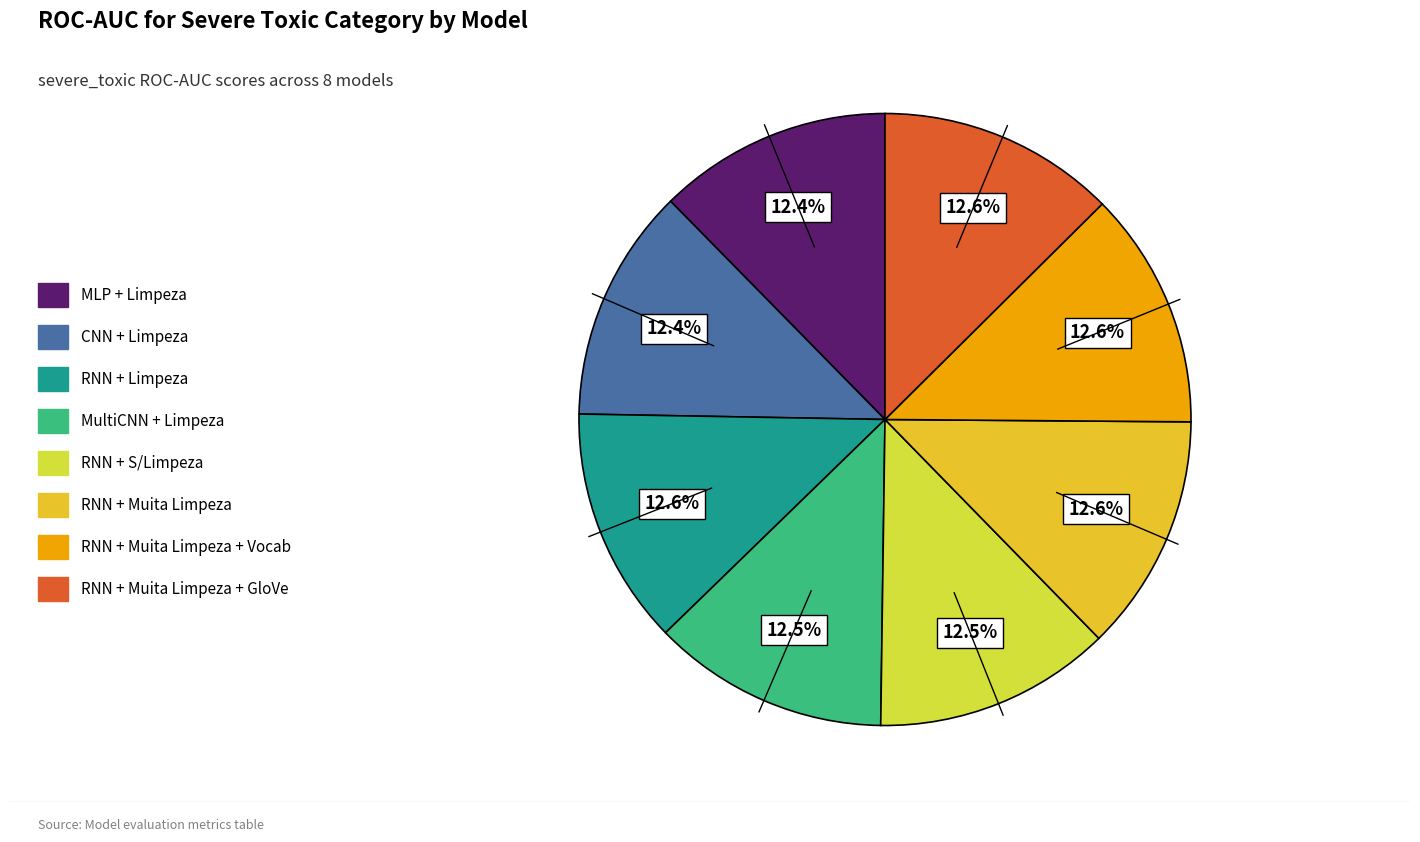

Does RNN + Muita Limpeza + GloVe represent more than half of the total?

No